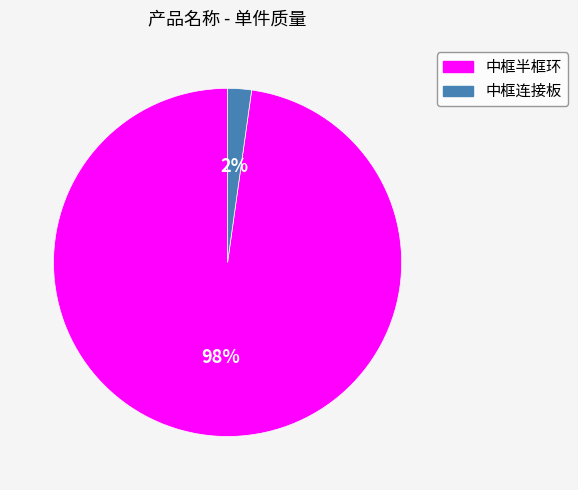

To the nearest percent, what percentage of the pie is 中框连接板?

2%